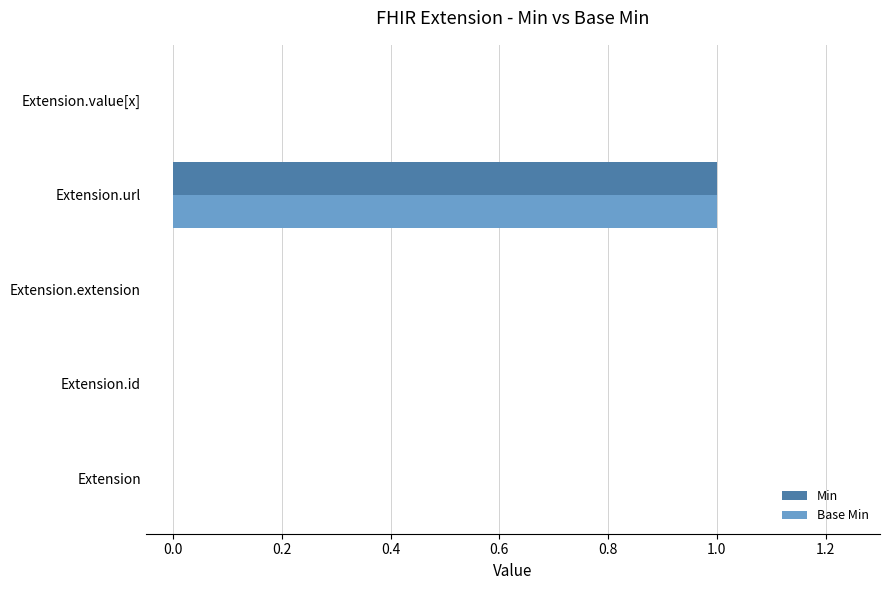

At which category is the sum across all series the highest?

Extension.url